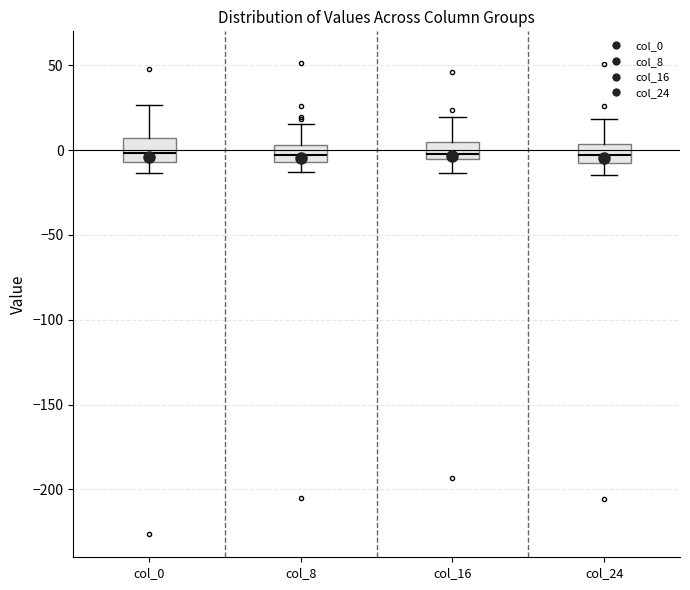

Reading left to right, transcribe this box plot: for each box, give where its median line is, the range the box spans, and where its two whiskers end, as read against the y-axis. The values are not printed on the chart, so give them approximately, as read against the axis.

col_0: median 0, box -5 to 5, whiskers -15 to 25
col_8: median -5 (inside the box), box -5 to 5, whiskers -15 to 15
col_16: median 0, box -5 to 5, whiskers -15 to 20
col_24: median -5, box -10 to 5, whiskers -15 to 20